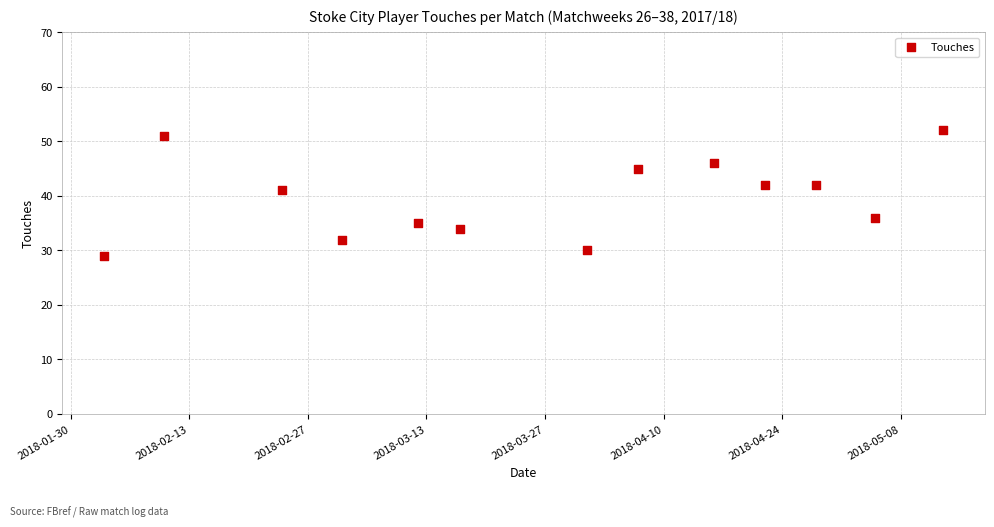

What Y value in the scatter plot is closest to 40?

41